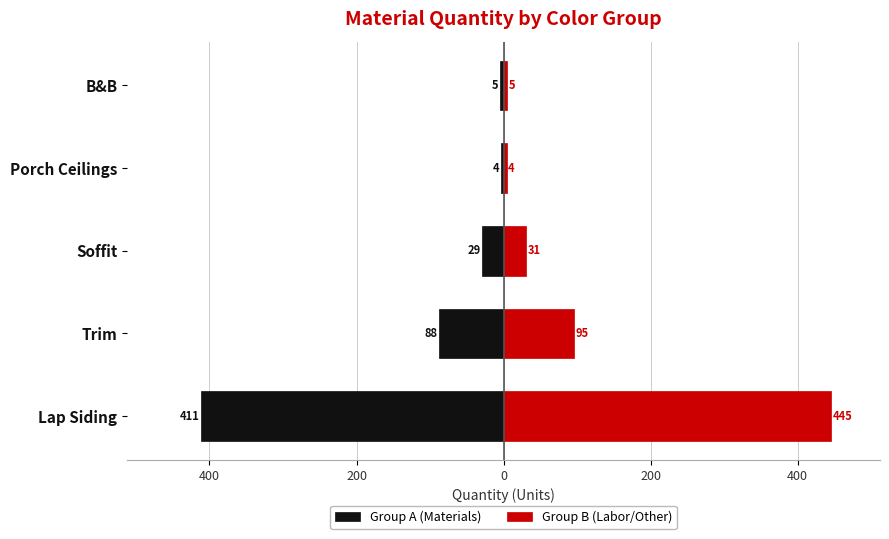

What is the value of the Group A (Materials) bar at the 3rd from the left?

-28.7